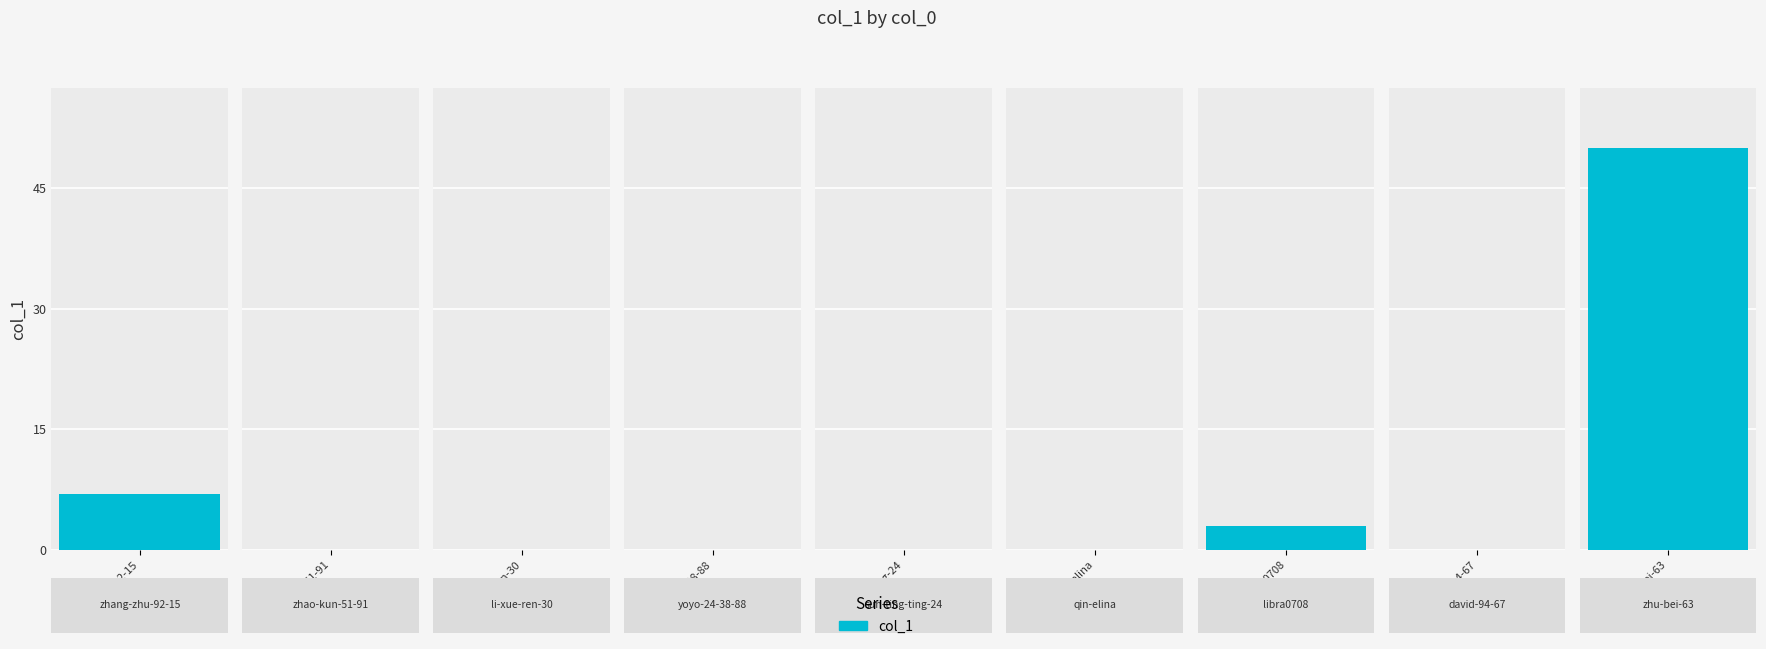

How many positive values are there?

3